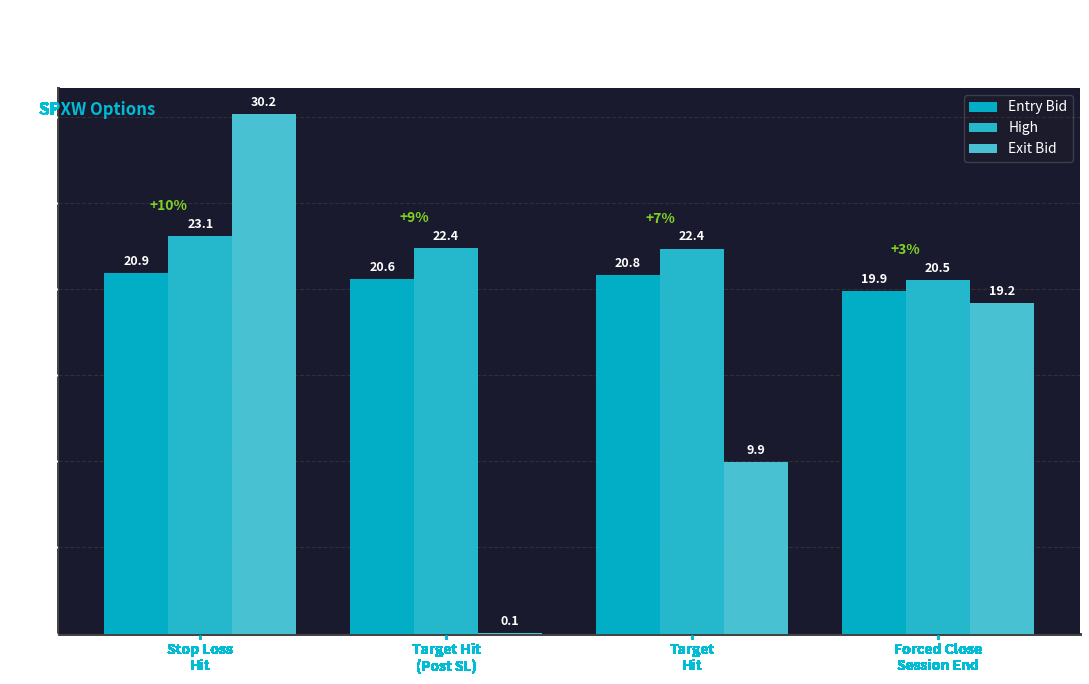

What is the label of the 3rd bar from the left?

Target
Hit